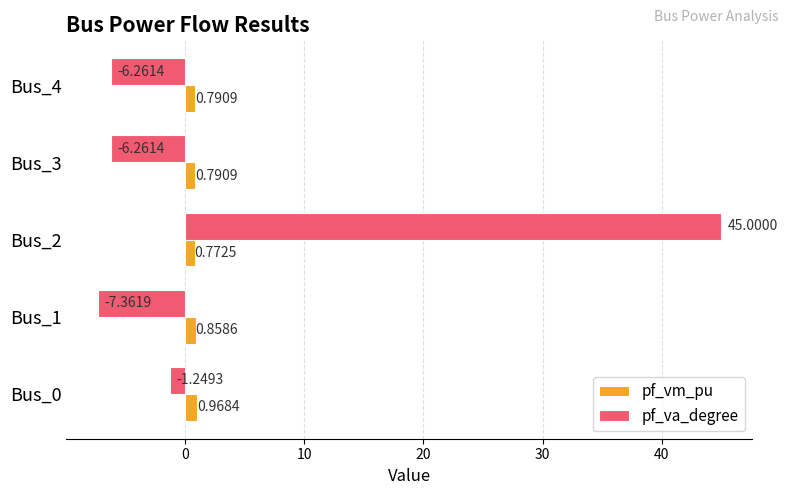

What are all the series names shown in the legend?

pf_vm_pu, pf_va_degree